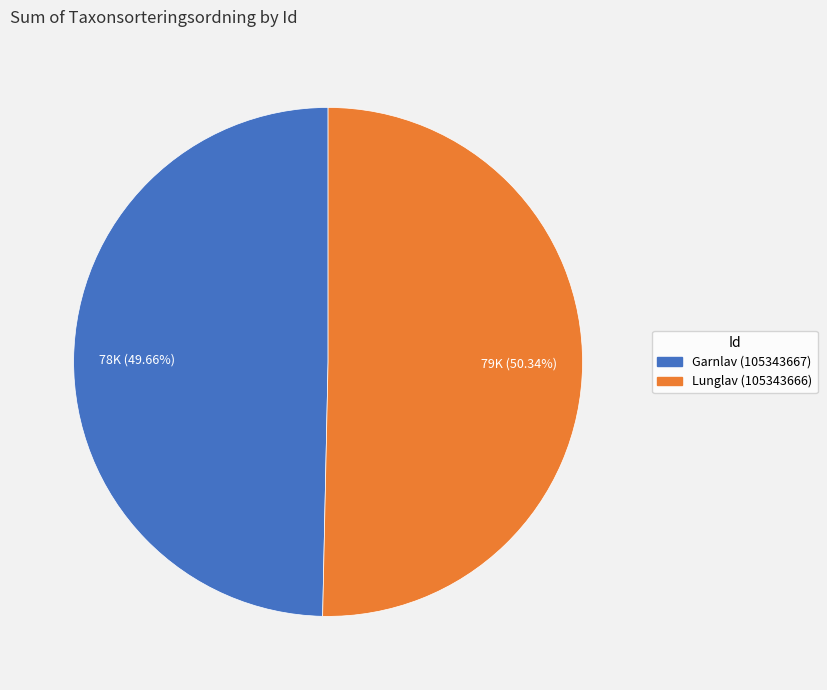

Is it true that Lunglav (105343666) is 42% of the pie?

False